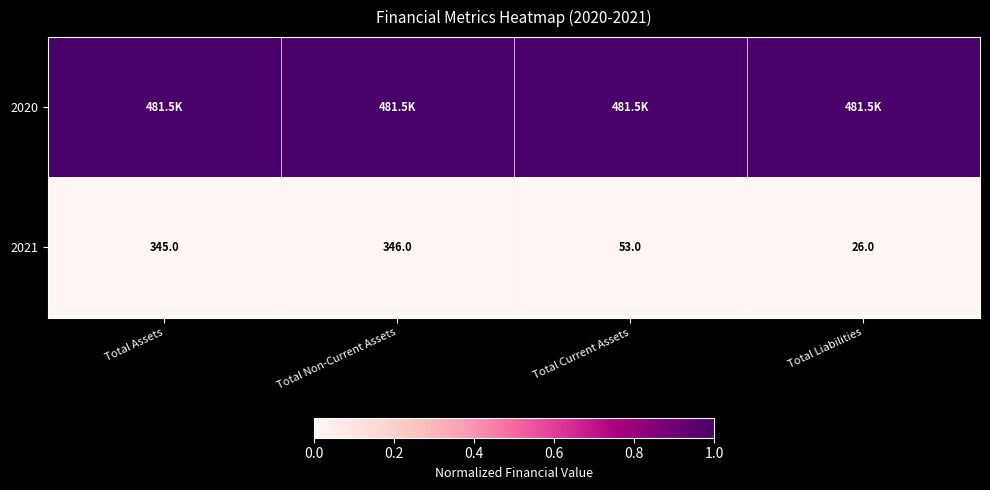

At how many categories does at least one series exceed 0?

4